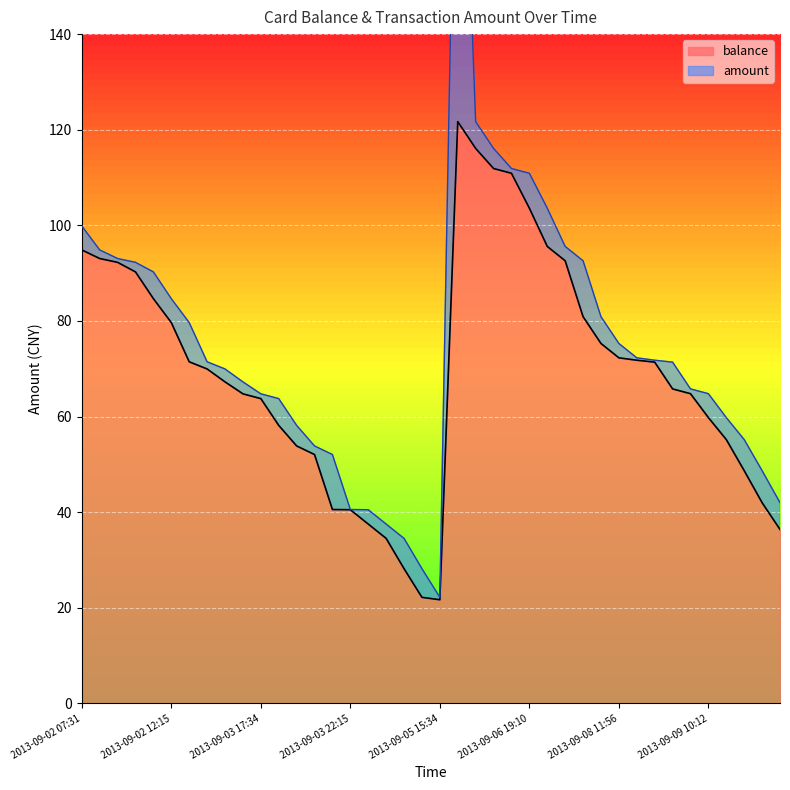

The chart shows a value of 41.4 at 2013-09-04 11:01. True or false?

False